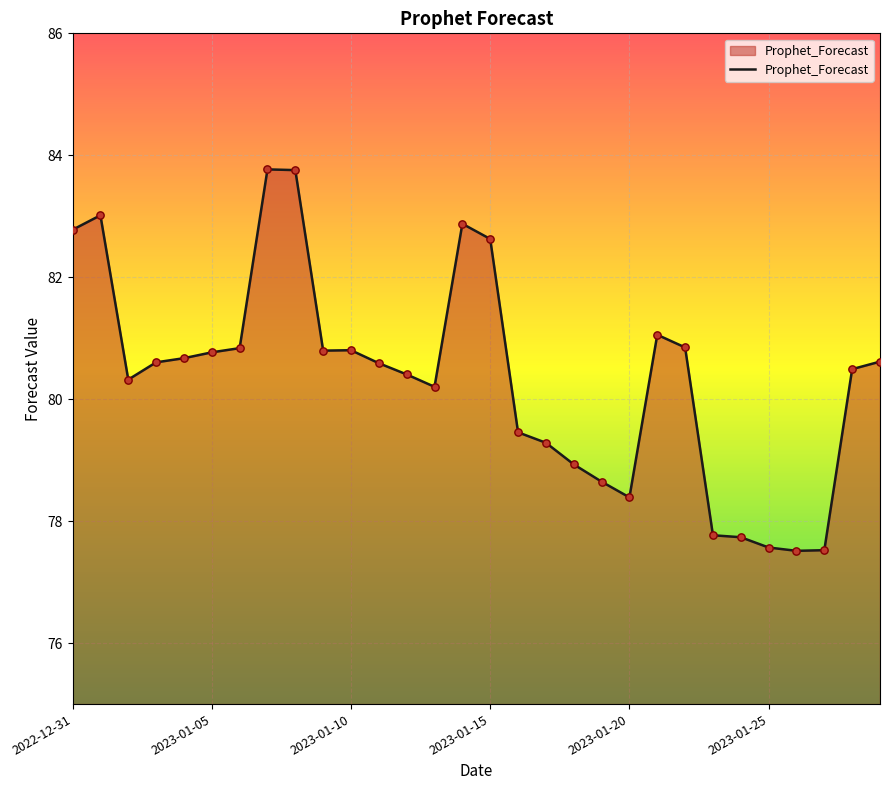

What is the minimum value shown in the chart?

77.5